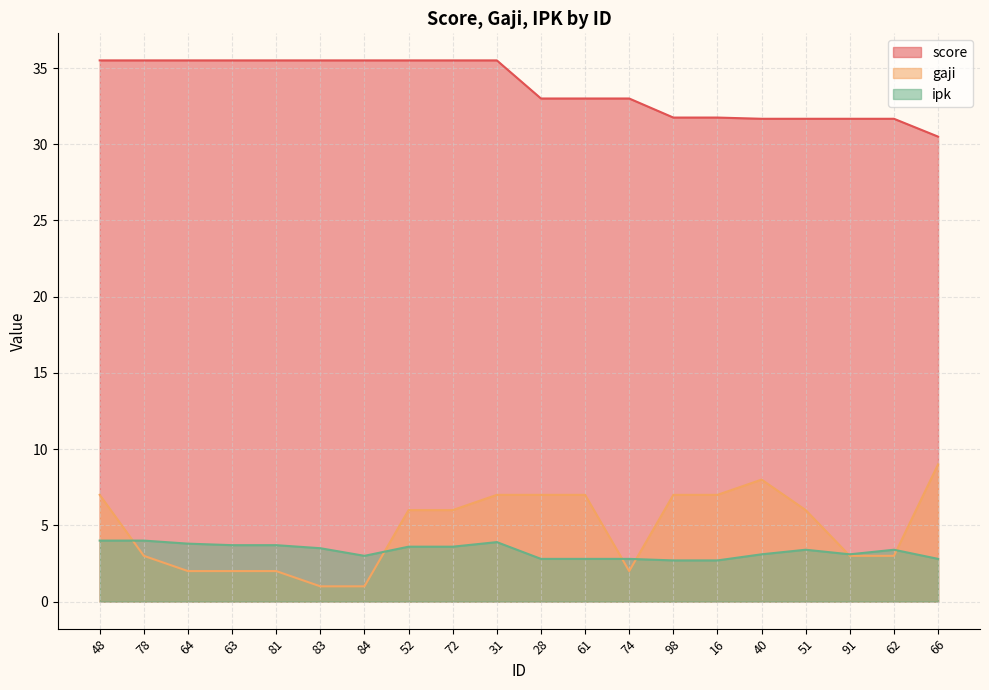

At which label is ipk closest to 3?

84